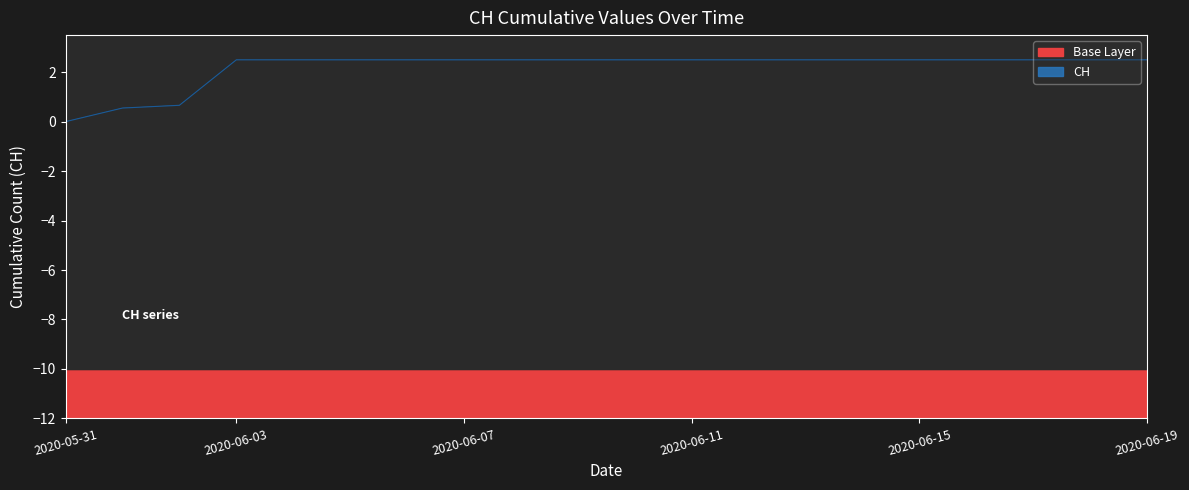

Which has a higher value, 2020-06-11 or 2020-06-16?

2020-06-11